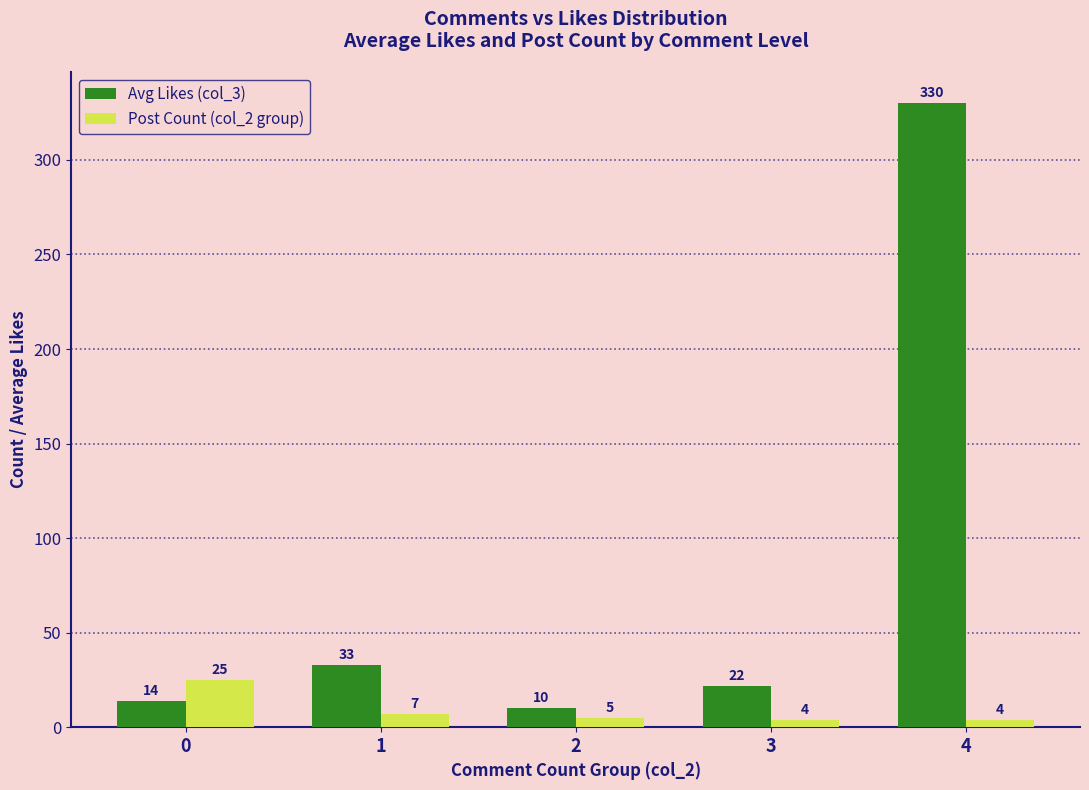

How many data points does each series have?

5